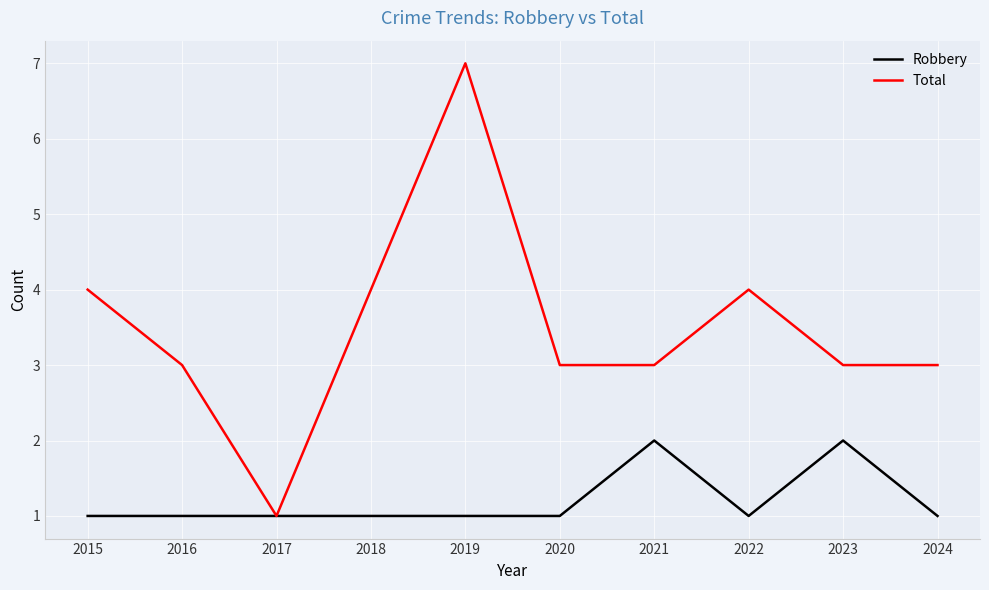

At which label does Total first exceed 3?

2015